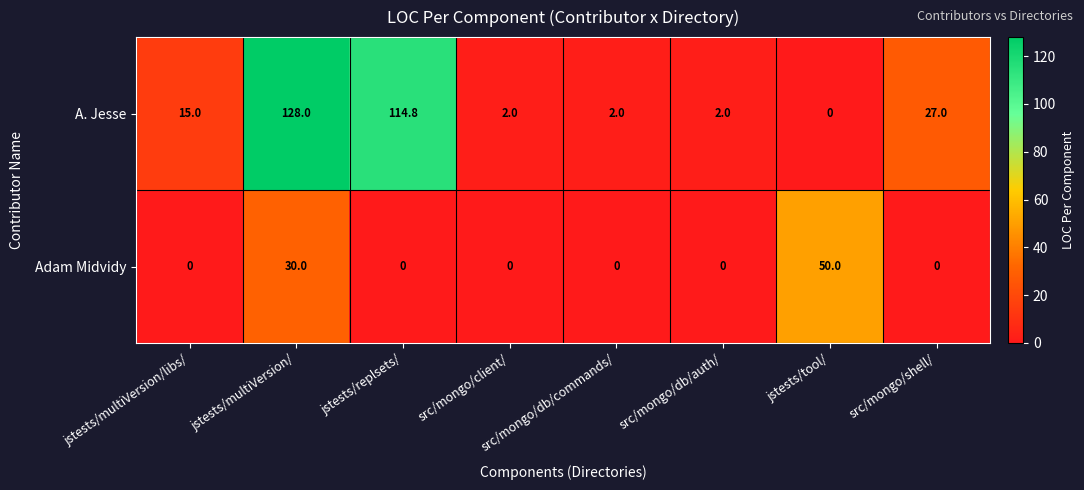

Is it true that Adam Midvidy equals 30.0 at jstests/multiVersion/?

True